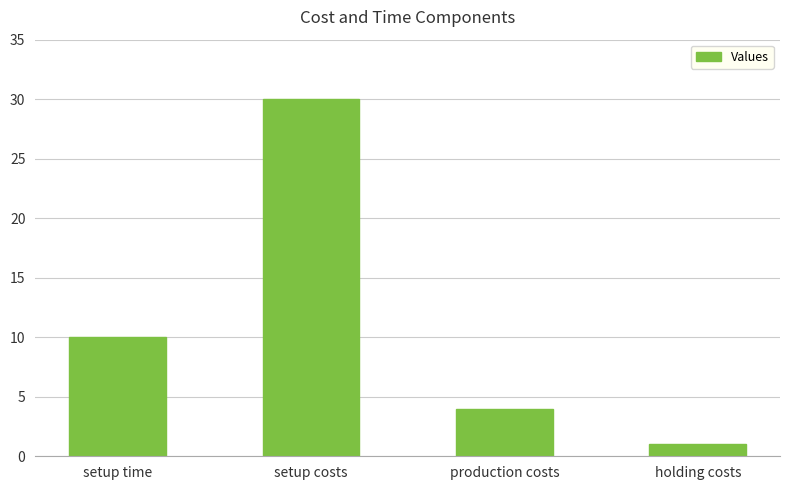

Reading left to right, list all the values displayed in this chart.

setup time=10	setup costs=30	production costs=4	holding costs=1